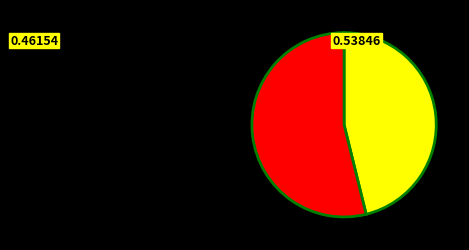

Count the number of slices in the pie.

2